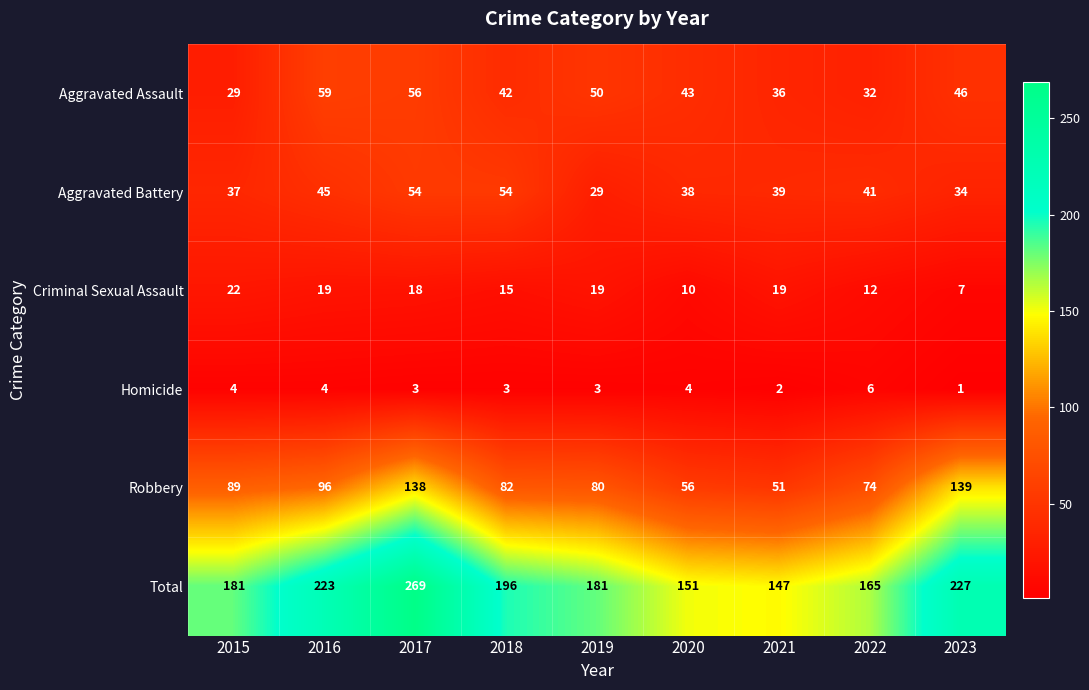

What is the difference between the highest and lowest values at 2018?

193